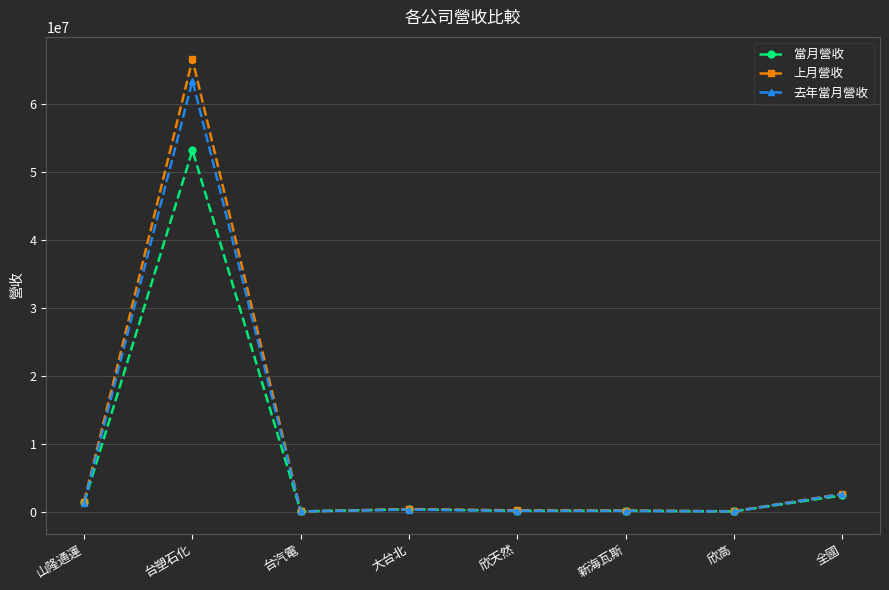

Rank the series by their average value, from lowest to highest.

當月營收, 去年當月營收, 上月營收